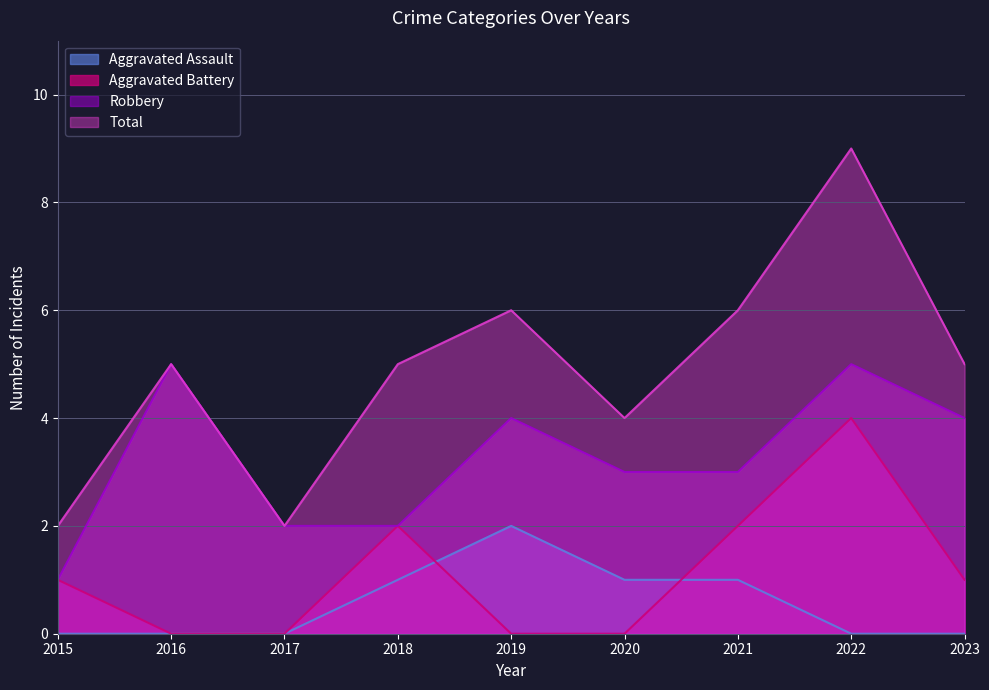

Between 2018 and 2020, which series saw the biggest shift?

Aggravated Battery